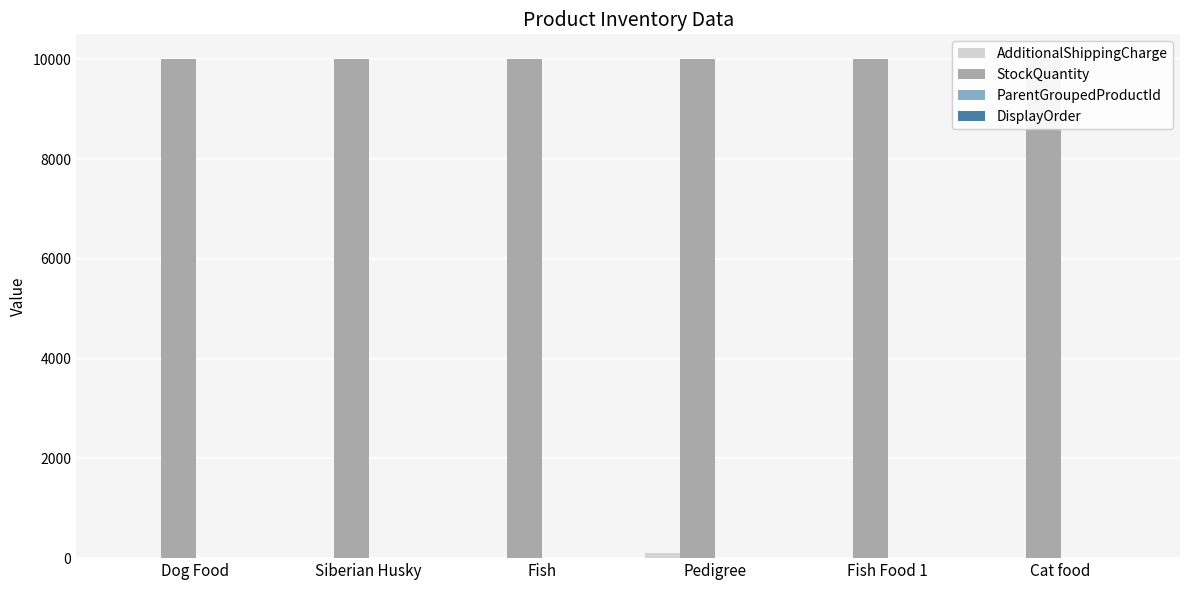

Which label corresponds to the largest value in the chart?

Dog Food